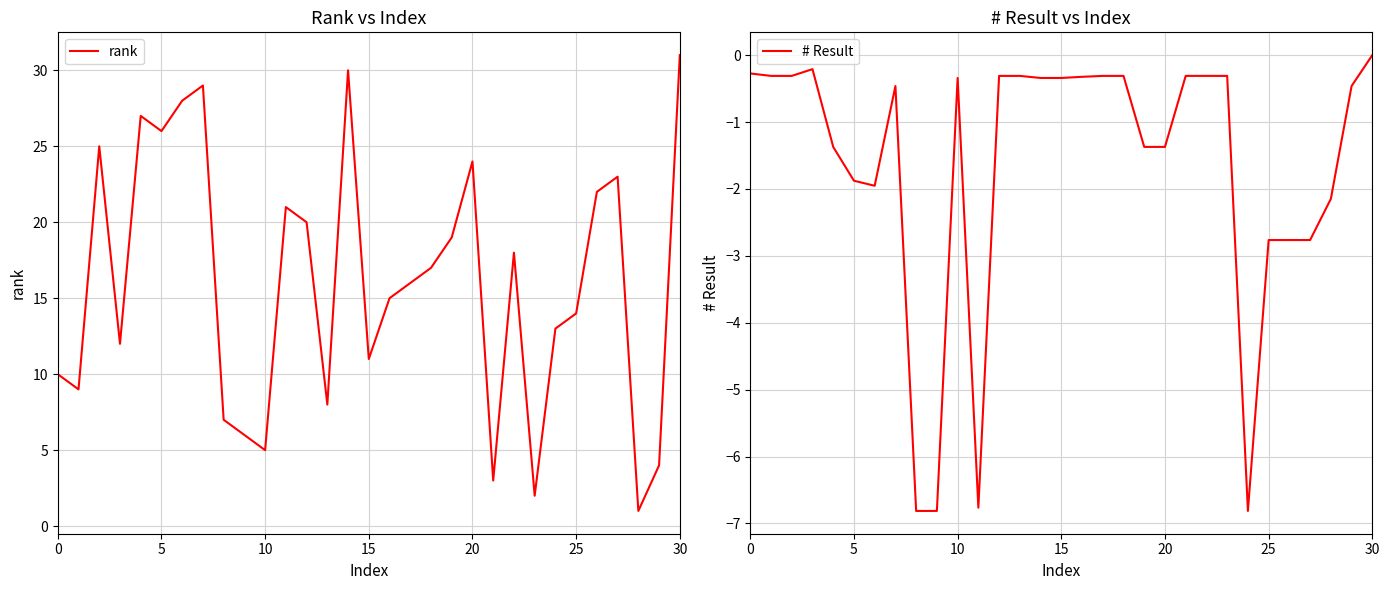

Is this an area chart (filled region under the line)?

No